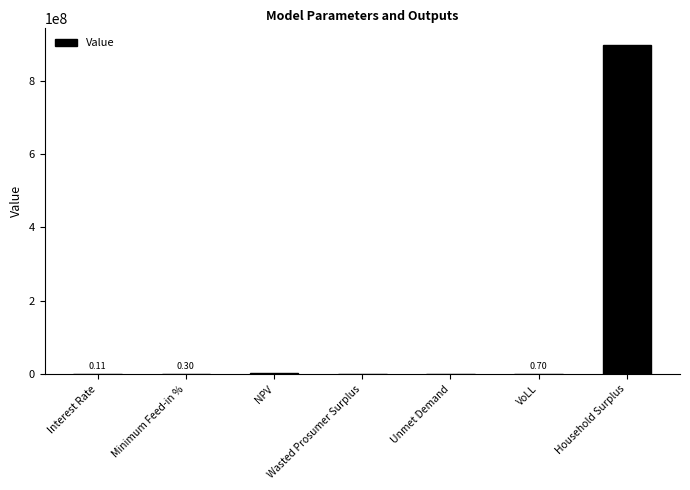

Between Interest Rate and Household Surplus, which is larger?

Household Surplus